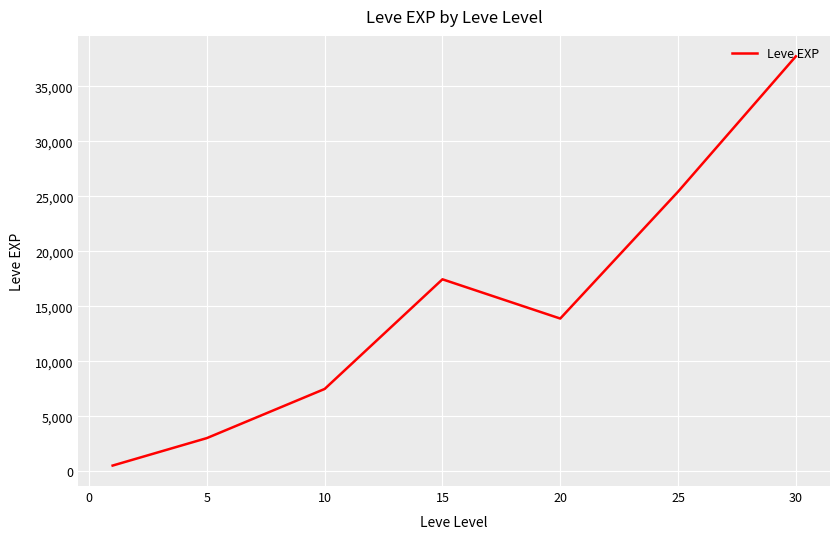

How many interior local valleys (lower than both neighbors) does the data have?

1